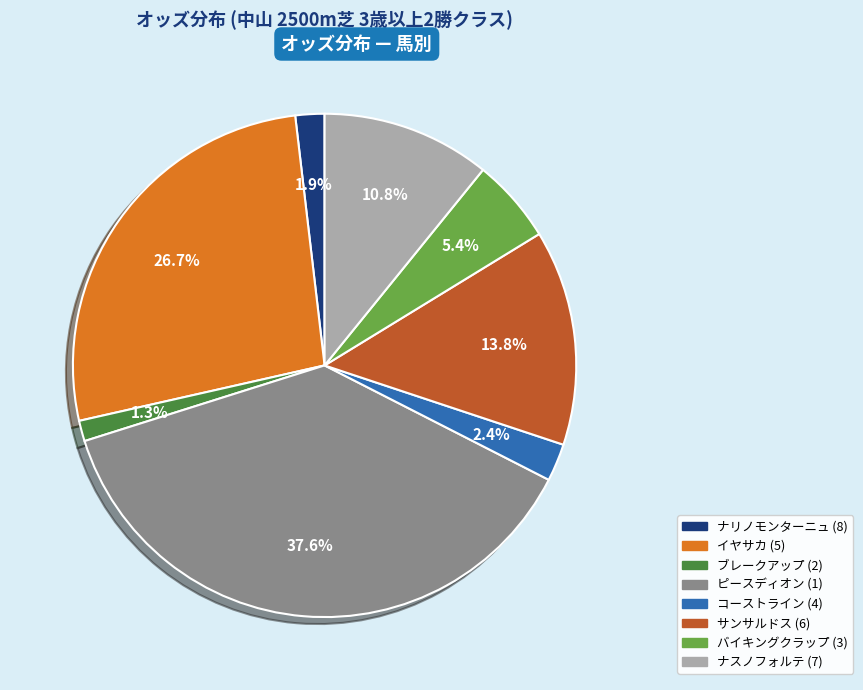

Which category has the biggest portion of the pie?

ピースディオン (1)